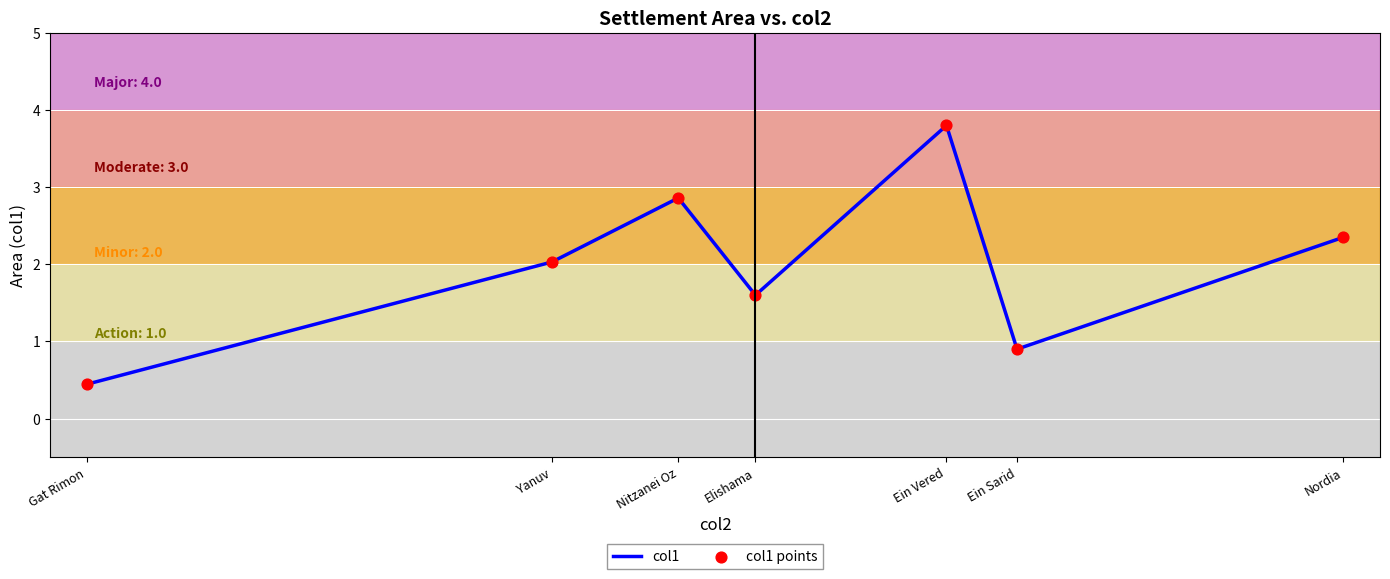

Which label corresponds to the smallest value in the chart?

Gat Rimon